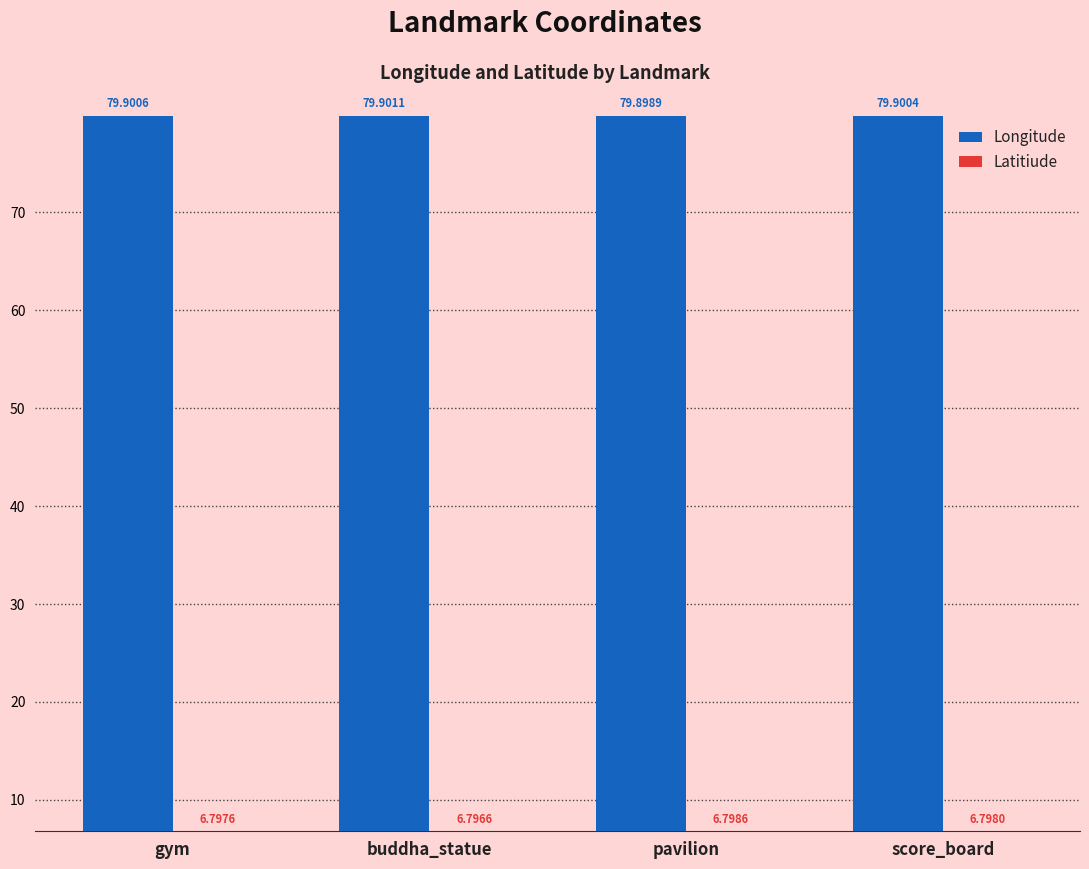

What is the maximum value shown in the chart?

79.9